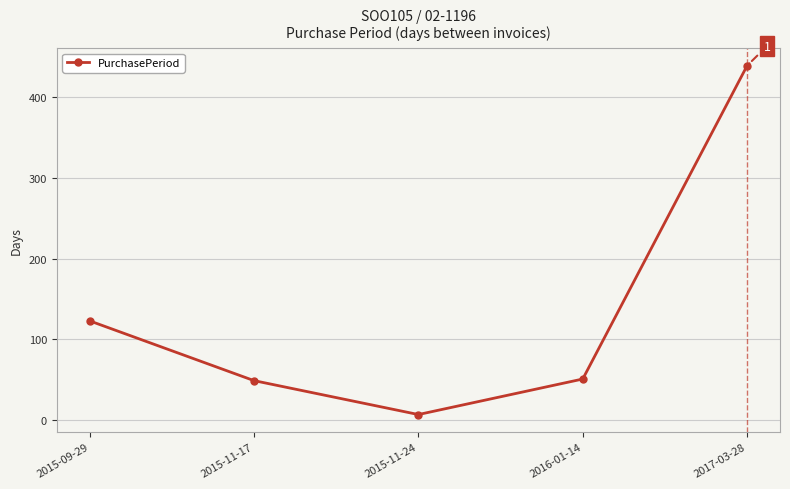

Reading right to left, extract all data points from this chart.

439	51	7	49	123